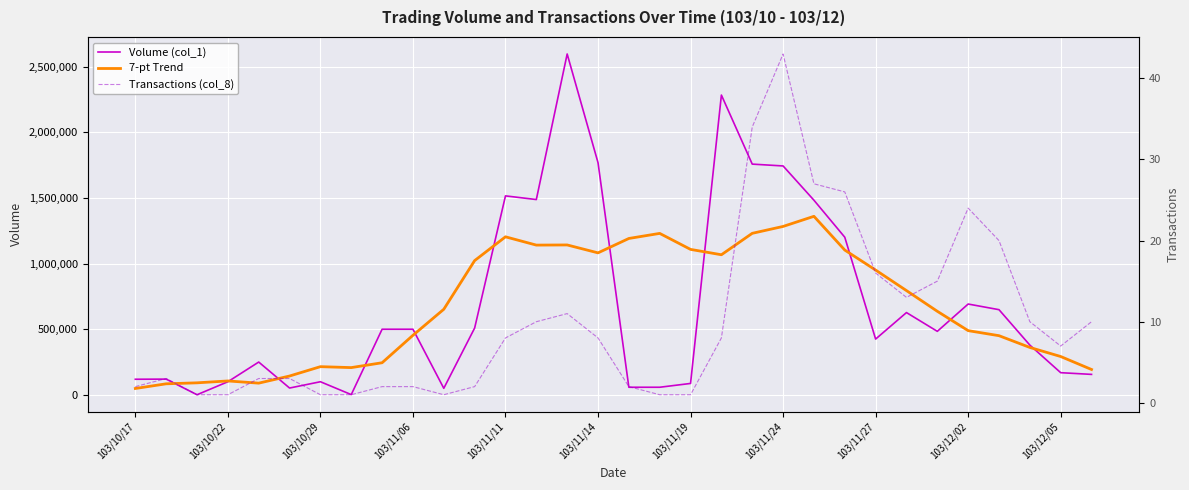

What are all the series names shown in the legend?

Volume (col_1), 7-pt Trend, Transactions (col_8)